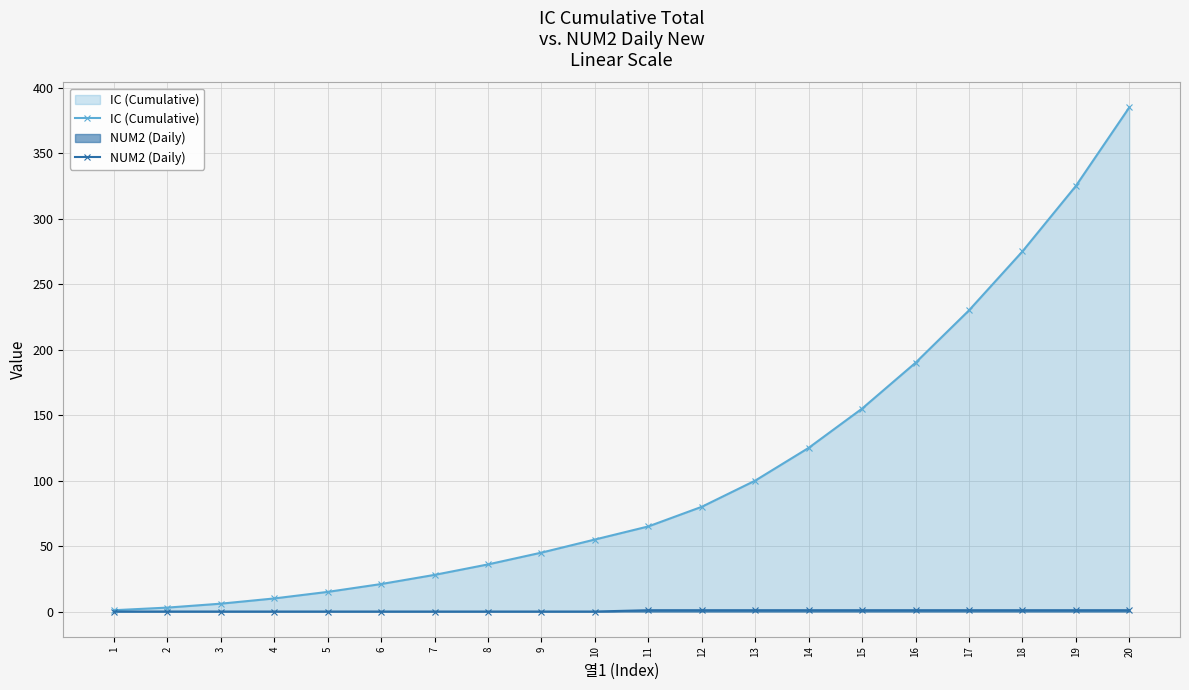

At which label is IC (Cumulative) closest to 193?

16